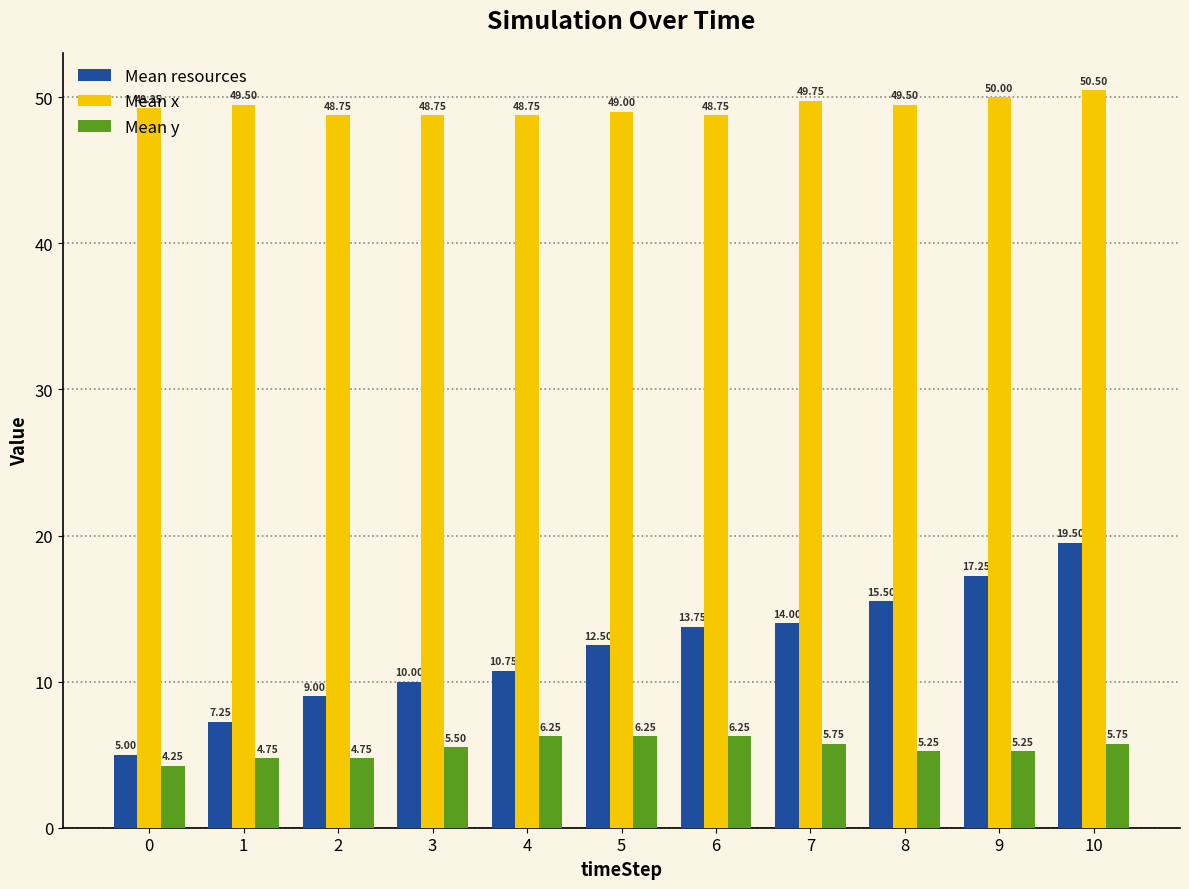

At 3, list the series in order from smallest to largest.

Mean y, Mean resources, Mean x